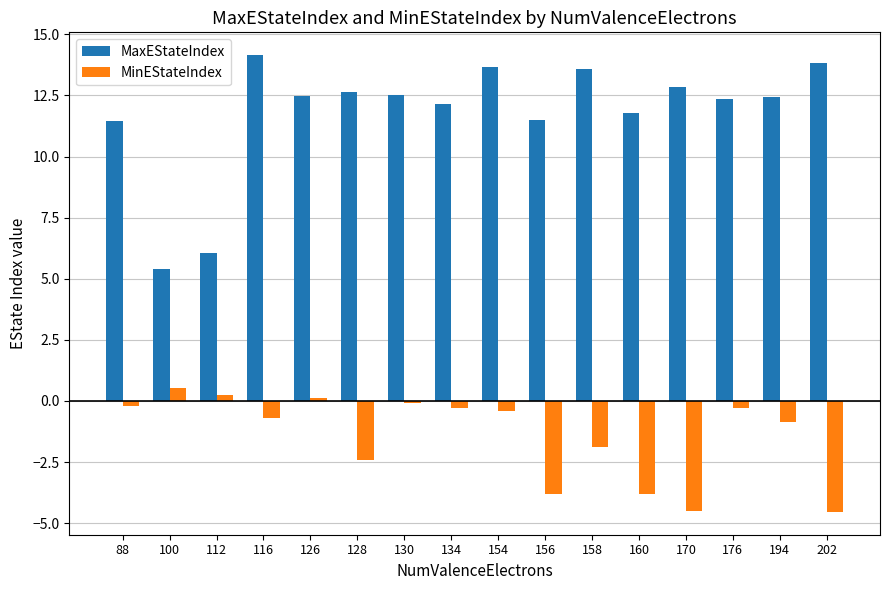

List the series in order of their peak value, highest first.

MaxEStateIndex, MinEStateIndex